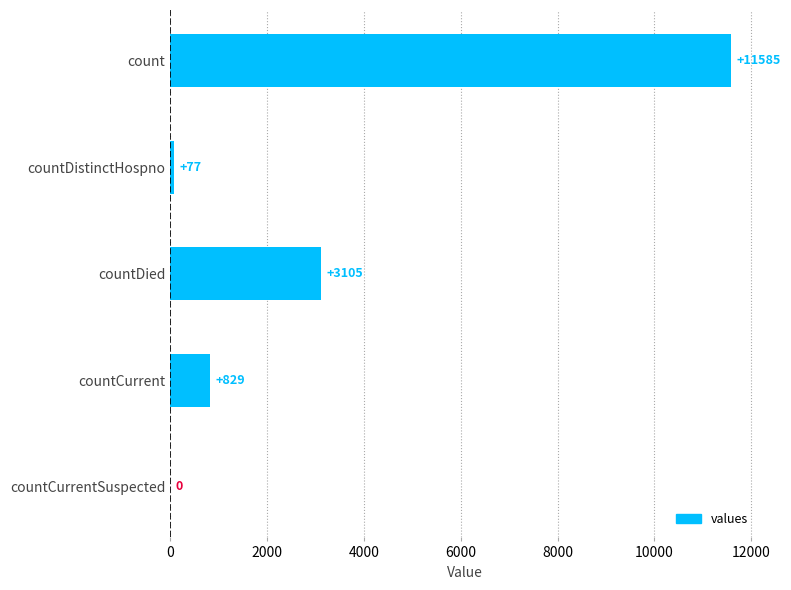

Approximately how many times larger is the value at count compared to countCurrent?

14.0